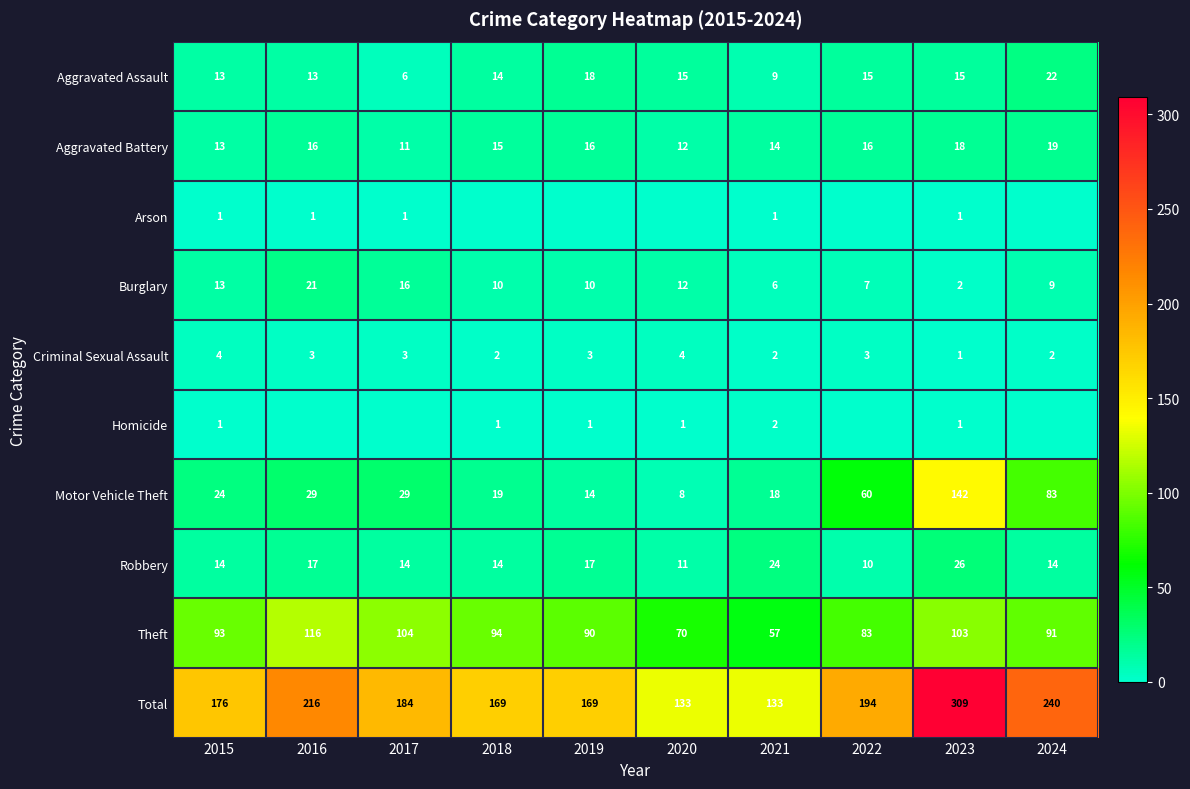

How many series are shown in this chart?

10